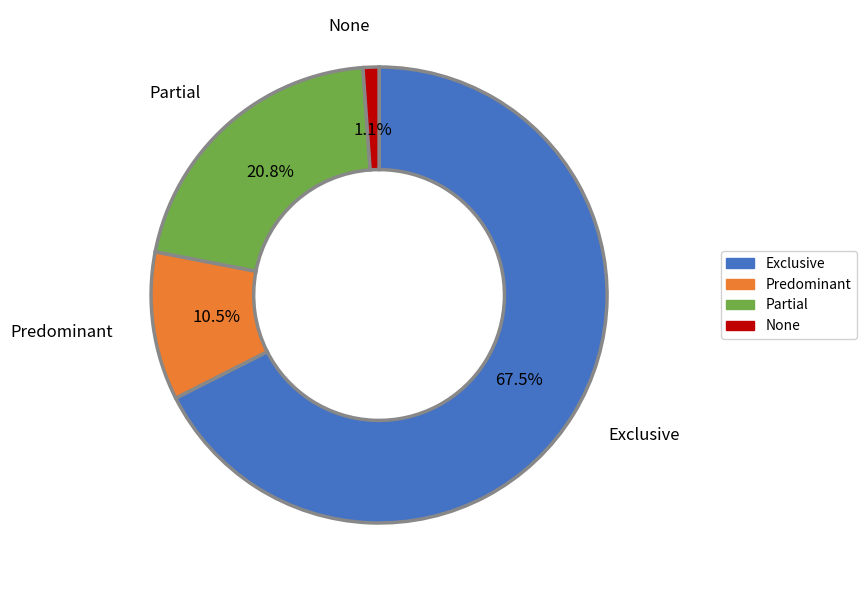

Rank the categories by value from lowest to highest.

None, Predominant, Partial, Exclusive